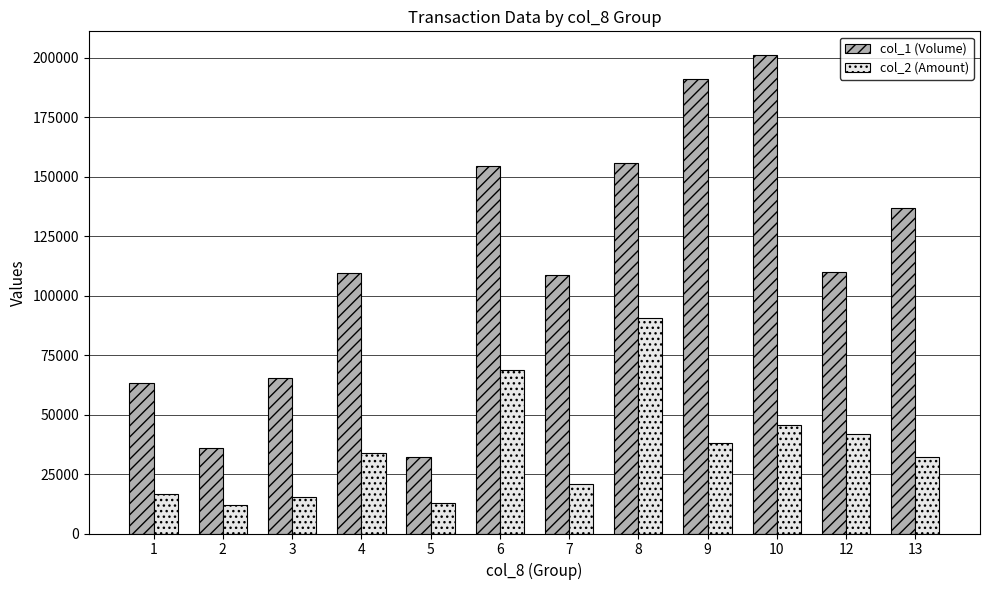

Count the number of categories in the chart.

12